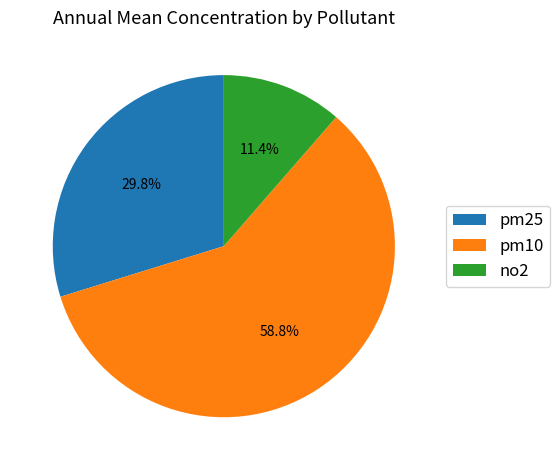

What is the total percentage of pm25 and pm10?

88.6%